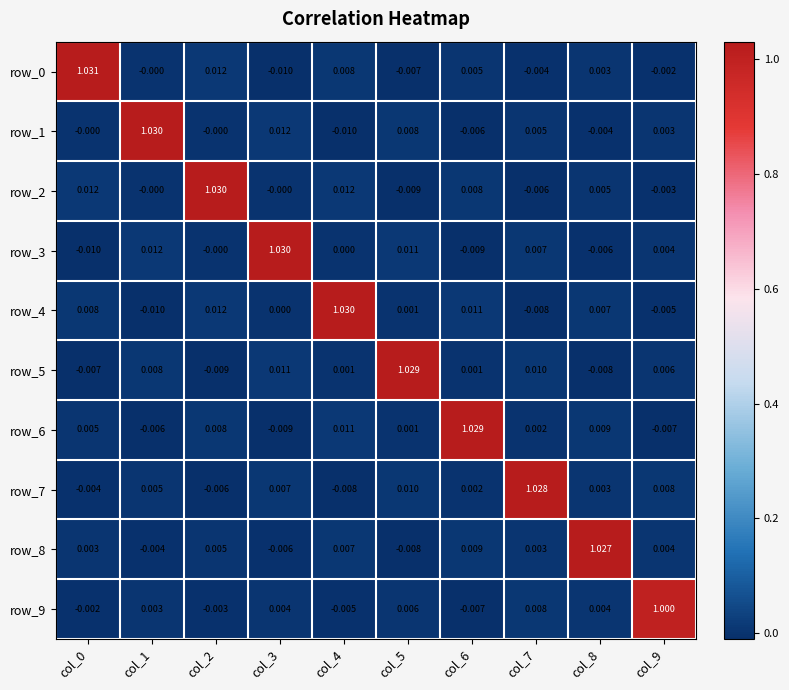

Is the value of row_9 at col_0 greater than the value of row_2 at col_2?

No